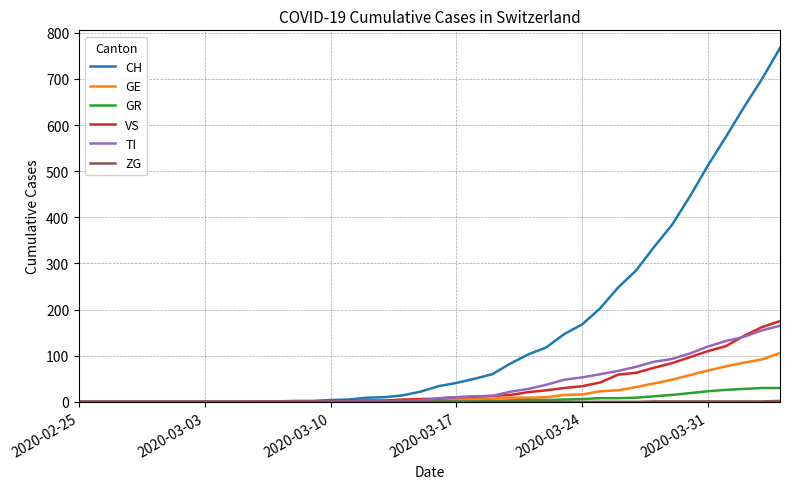

Which series has the largest total across all categories?

CH